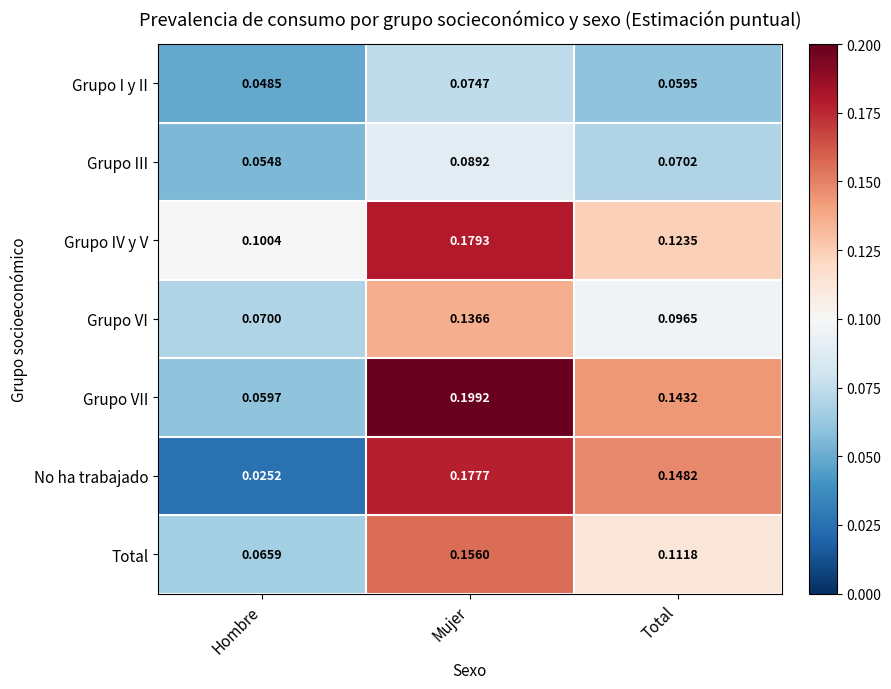

Which category has the lowest value in the Grupo I y II series?

Hombre